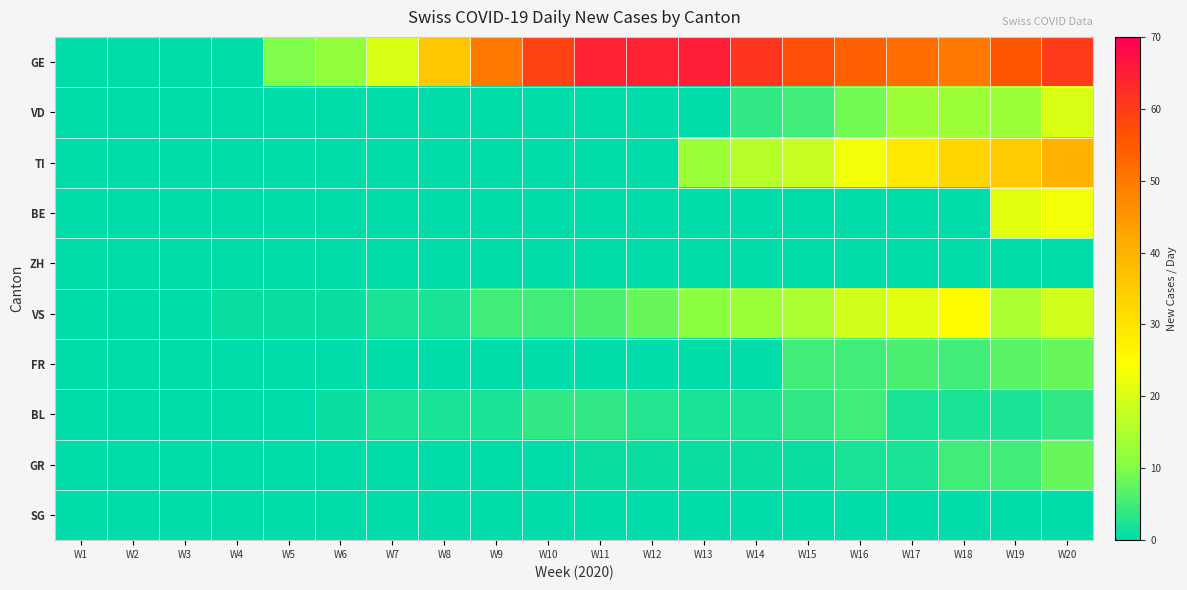

Reading left to right, transcribe all the data shown in this chart.

GE: W1=0	W2=0	W3=0	W4=0	W5=10	W6=12	W7=20	W8=36	W9=50	W10=59	W11=64	W12=64	W13=65	W14=61	W15=57	W16=54	W17=52	W18=50	W19=56	W20=60
VD: W1=0	W2=0	W3=0	W4=0	W5=0	W6=0	W7=0	W8=0	W9=0	W10=0	W11=0	W12=0	W13=0	W14=4	W15=5	W16=9	W17=13	W18=13	W19=13	W20=20
TI: W1=0	W2=0	W3=0	W4=0	W5=0	W6=0	W7=0	W8=0	W9=0	W10=0	W11=0	W12=0	W13=13	W14=16	W15=18	W16=23	W17=29	W18=33	W19=35	W20=40
BE: W1=0	W2=0	W3=0	W4=0	W5=0	W6=0	W7=0	W8=0	W9=0	W10=0	W11=0	W12=0	W13=0	W14=0	W15=0	W16=0	W17=0	W18=0	W19=21	W20=23
ZH: W1=0	W2=0	W3=0	W4=0	W5=0	W6=0	W7=0	W8=0	W9=0	W10=0	W11=0	W12=0	W13=0	W14=0	W15=0	W16=0	W17=0	W18=0	W19=0	W20=0
VS: W1=0	W2=0	W3=0	W4=1	W5=1	W6=1	W7=2	W8=2	W9=5	W10=5	W11=6	W12=8	W13=11	W14=13	W15=15	W16=19	W17=21	W18=25	W19=15	W20=19
FR: W1=0	W2=0	W3=0	W4=0	W5=0	W6=0	W7=0	W8=0	W9=0	W10=0	W11=0	W12=0	W13=0	W14=0	W15=5	W16=5	W17=6	W18=5	W19=7	W20=8
BL: W1=0	W2=0	W3=0	W4=0	W5=0	W6=1	W7=2	W8=2	W9=2	W10=4	W11=4	W12=3	W13=2	W14=2	W15=4	W16=5	W17=2	W18=2	W19=2	W20=4
GR: W1=0	W2=0	W3=0	W4=0	W5=0	W6=0	W7=0	W8=0	W9=0	W10=0	W11=1	W12=1	W13=1	W14=1	W15=1	W16=2	W17=2	W18=5	W19=5	W20=8
SG: W1=0	W2=0	W3=0	W4=0	W5=0	W6=0	W7=0	W8=0	W9=0	W10=0	W11=0	W12=0	W13=0	W14=0	W15=0	W16=0	W17=0	W18=0	W19=0	W20=0